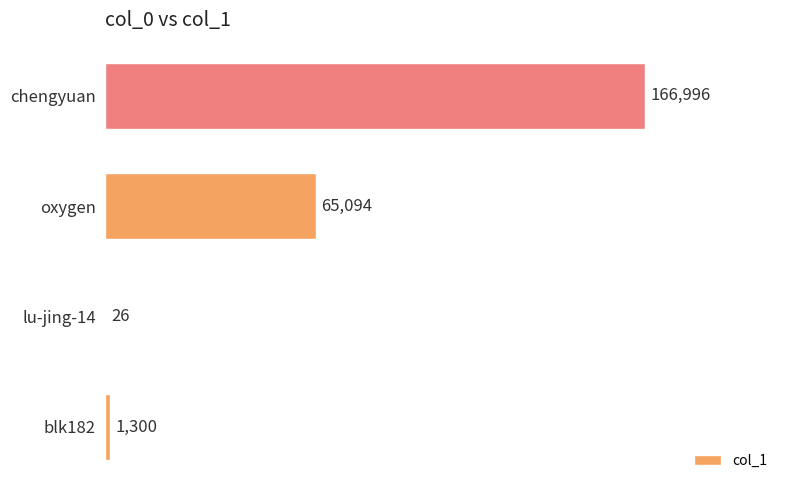

True or false: the data shows 26 at lu-jing-14.

True